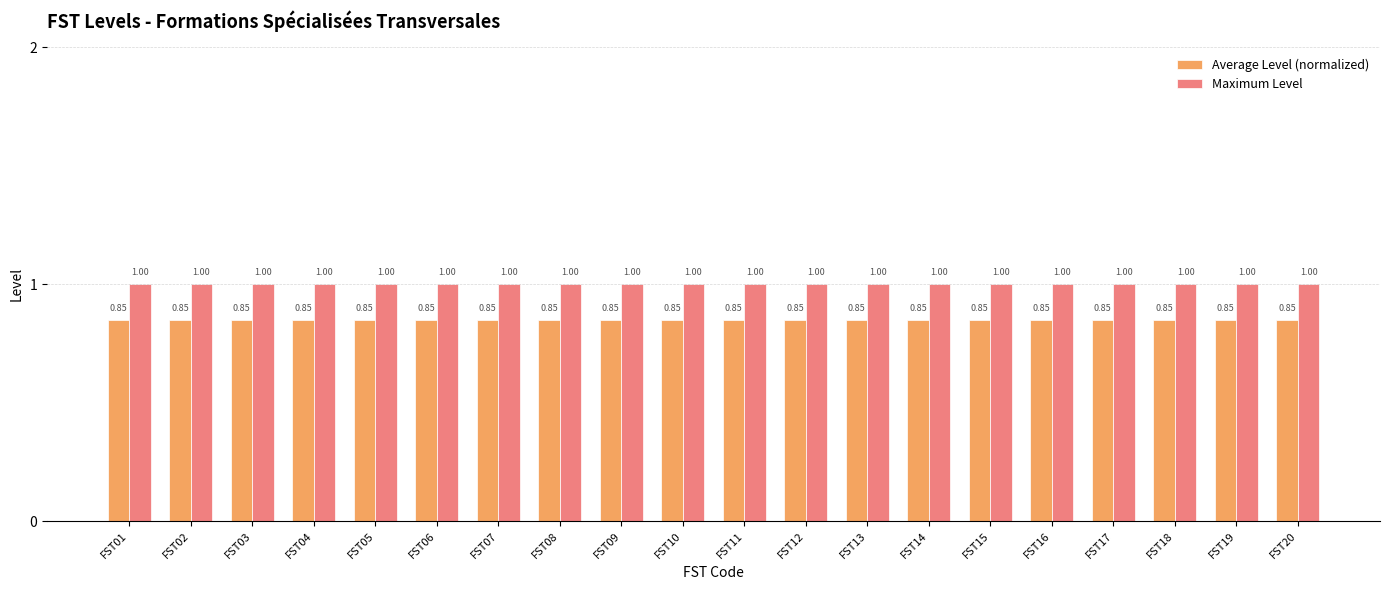

Is the value of Average Level (normalized) at FST16 greater than the value of Maximum Level at FST15?

No